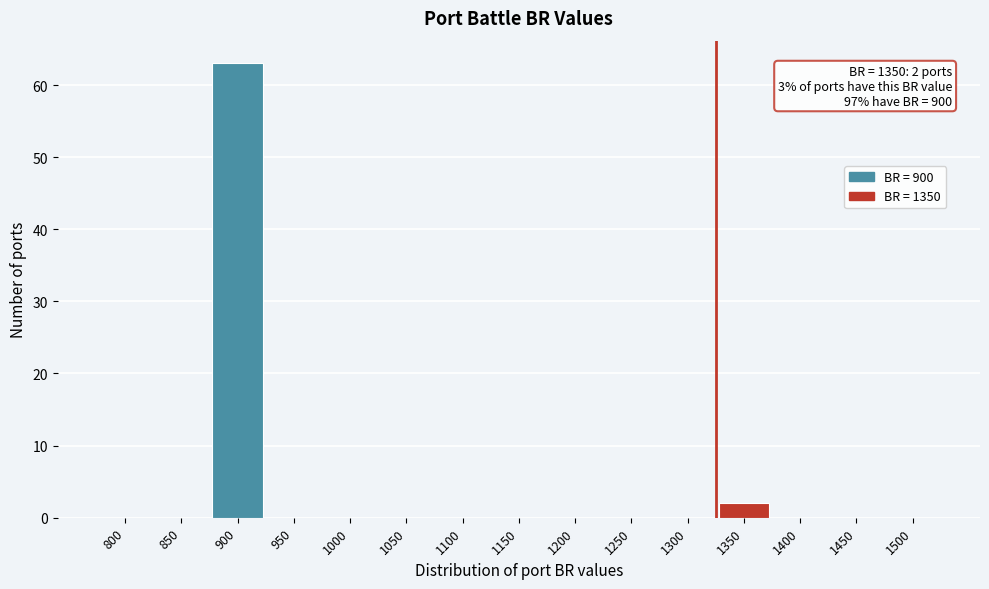

Reading left to right, what are all the values shown in this chart?

800=0	850=0	900=63	950=0	1000=0	1050=0	1100=0	1150=0	1200=0	1250=0	1300=0	1350=2	1400=0	1450=0	1500=0